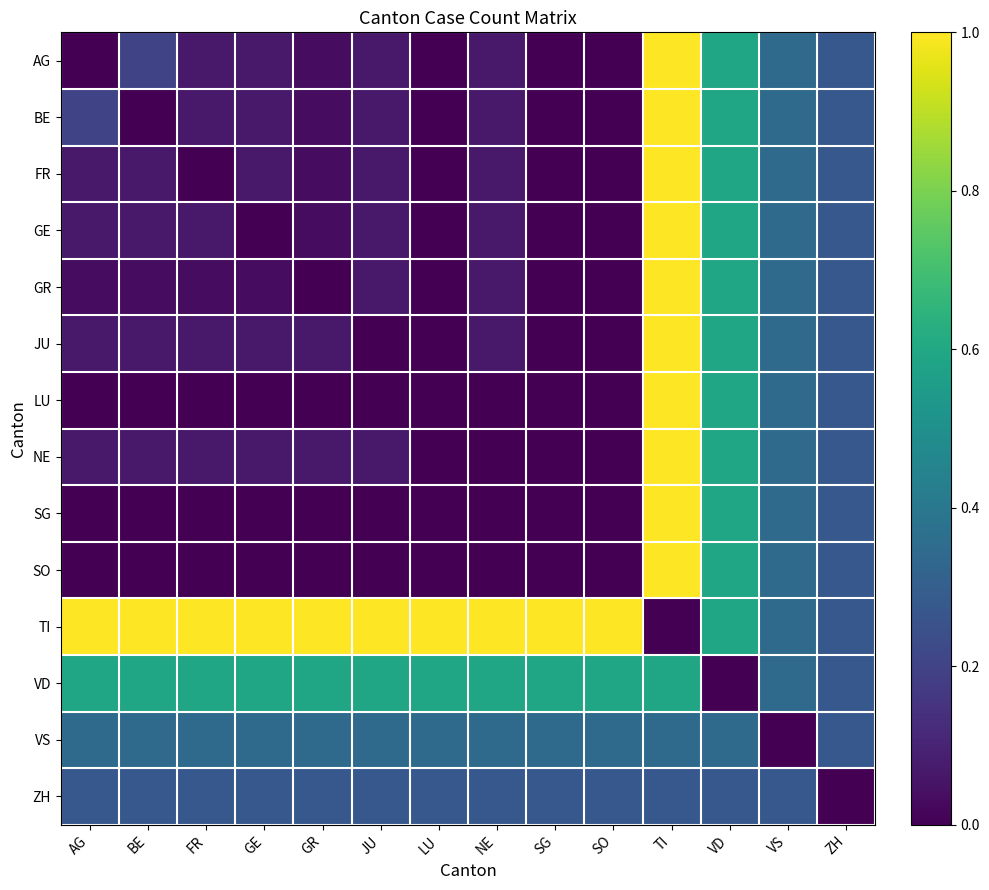

Between TI and SG, which is larger?

TI